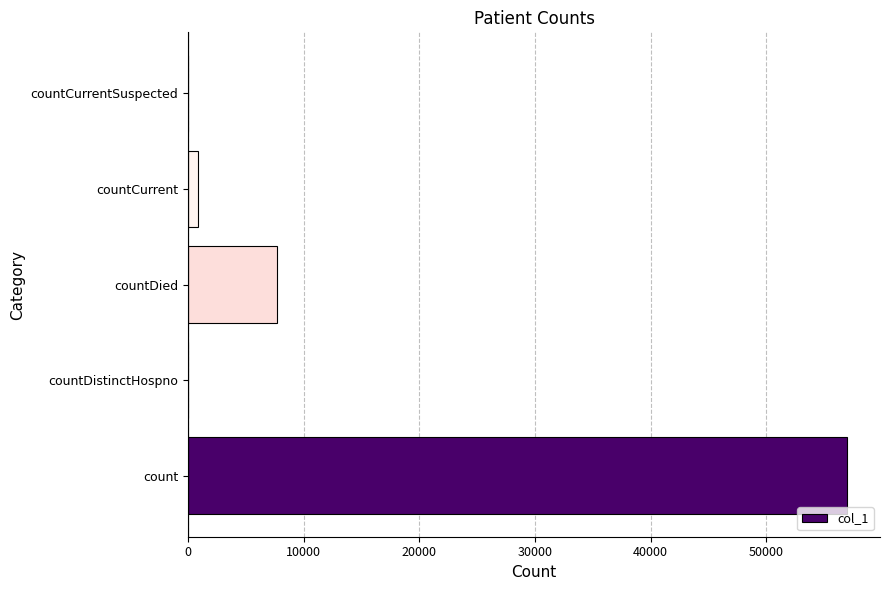

How many series are shown in this chart?

1